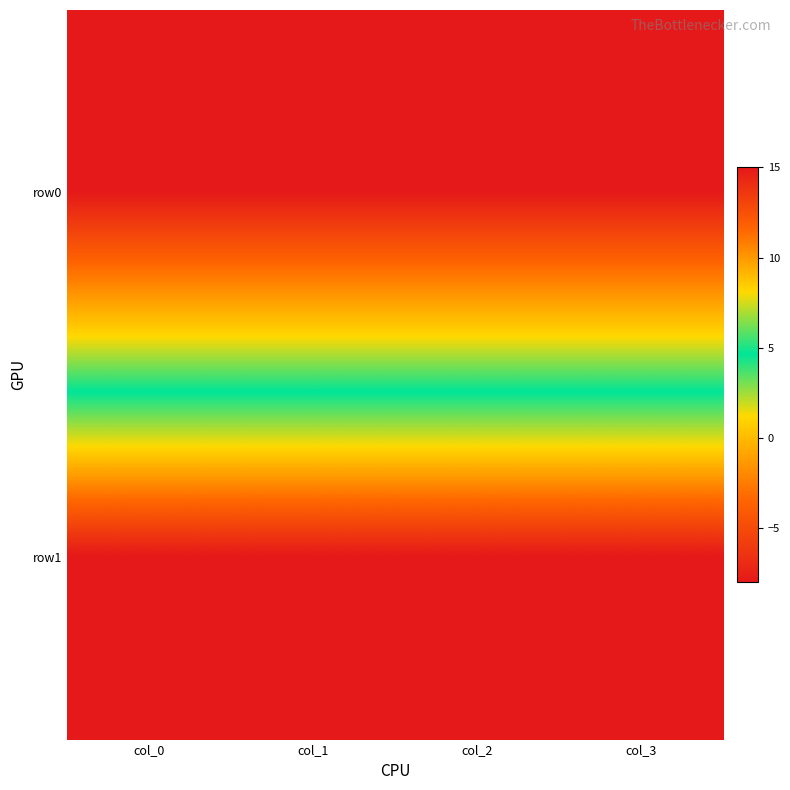

What is the difference between the highest and lowest values at col_1?

23